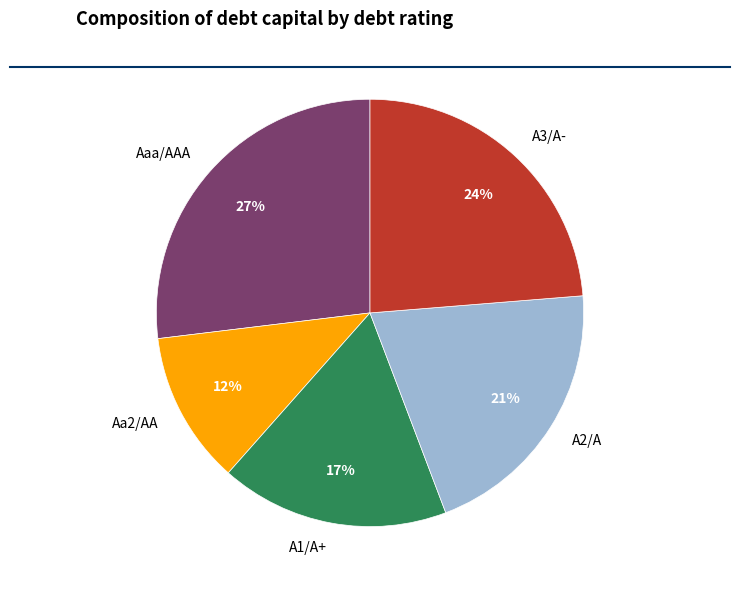

To the nearest percent, what is the average slice percentage?

20%